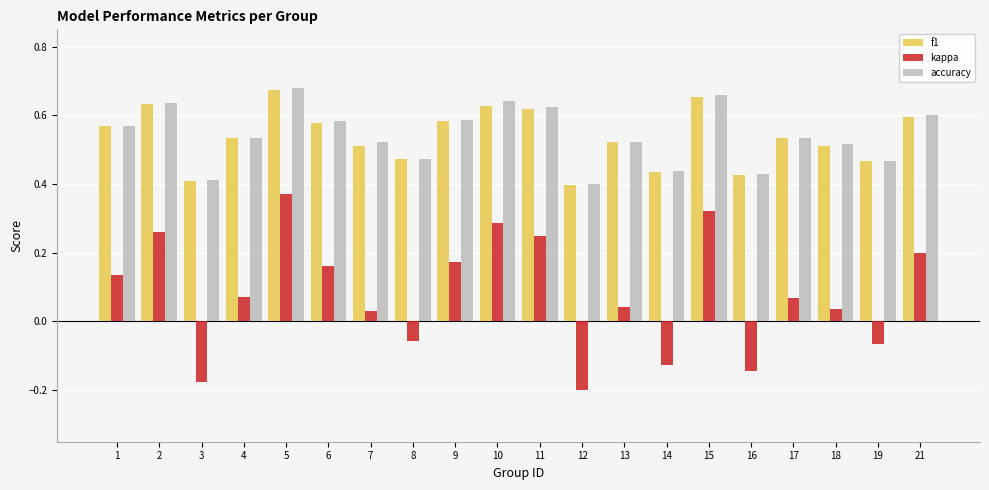

Which label corresponds to the largest value in the chart?

5